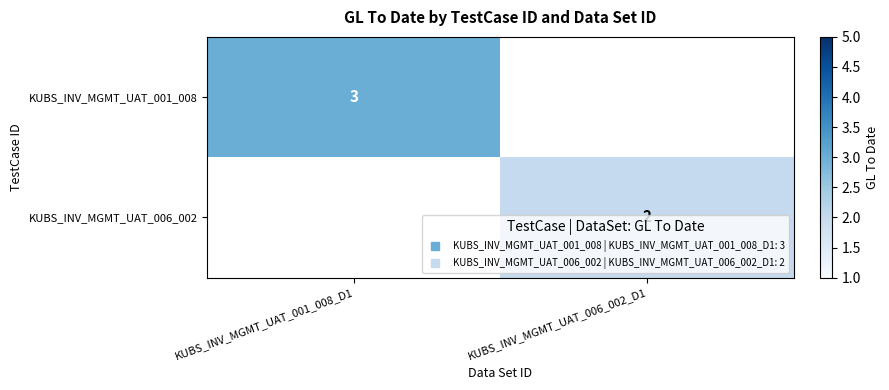

At how many categories does at least one series exceed 2?

1